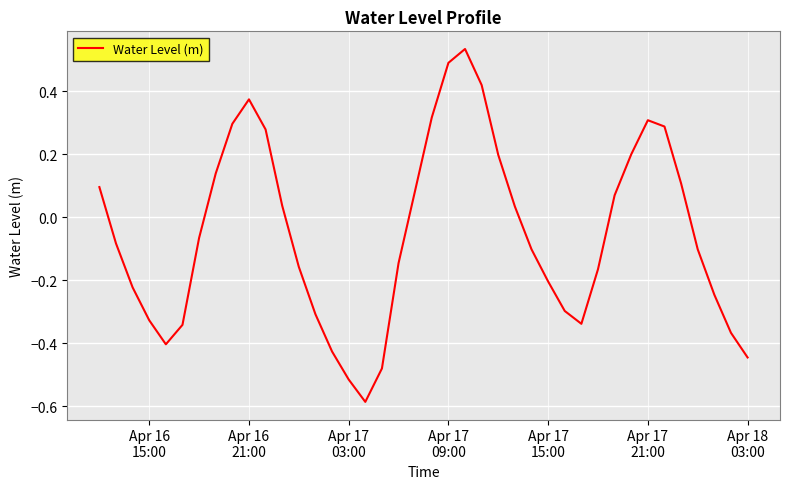

How many values exceed 0?

18